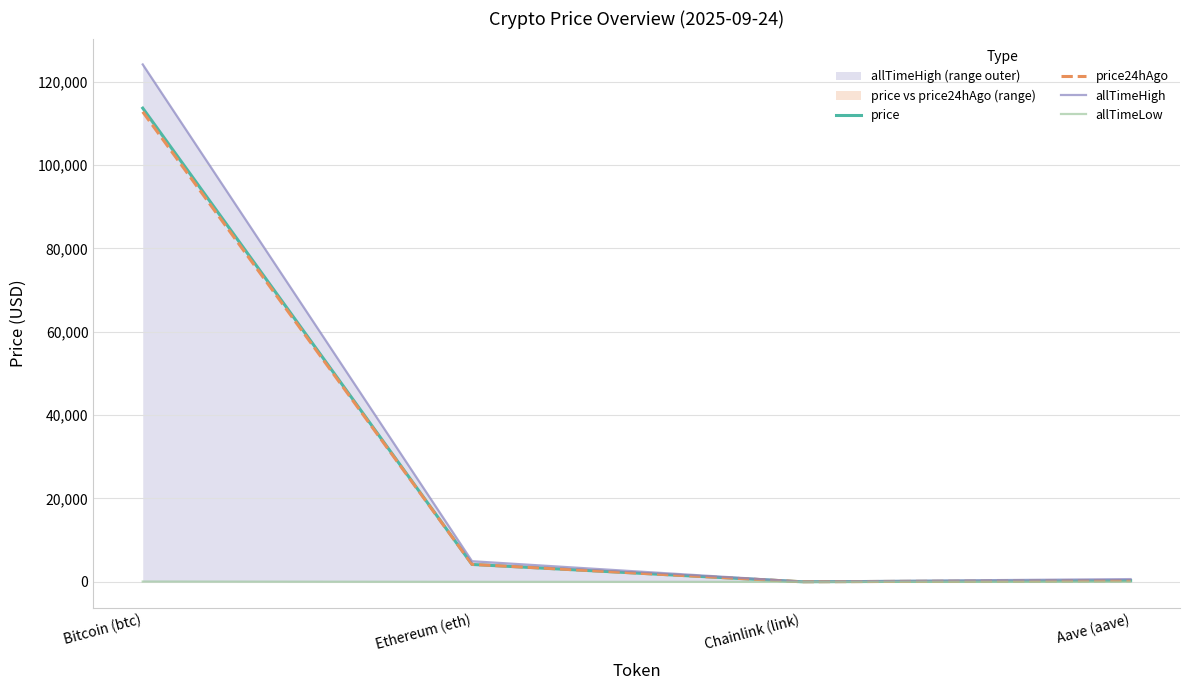

Is it true that allTimeHigh equals 209408.2 at Bitcoin (btc)?

False